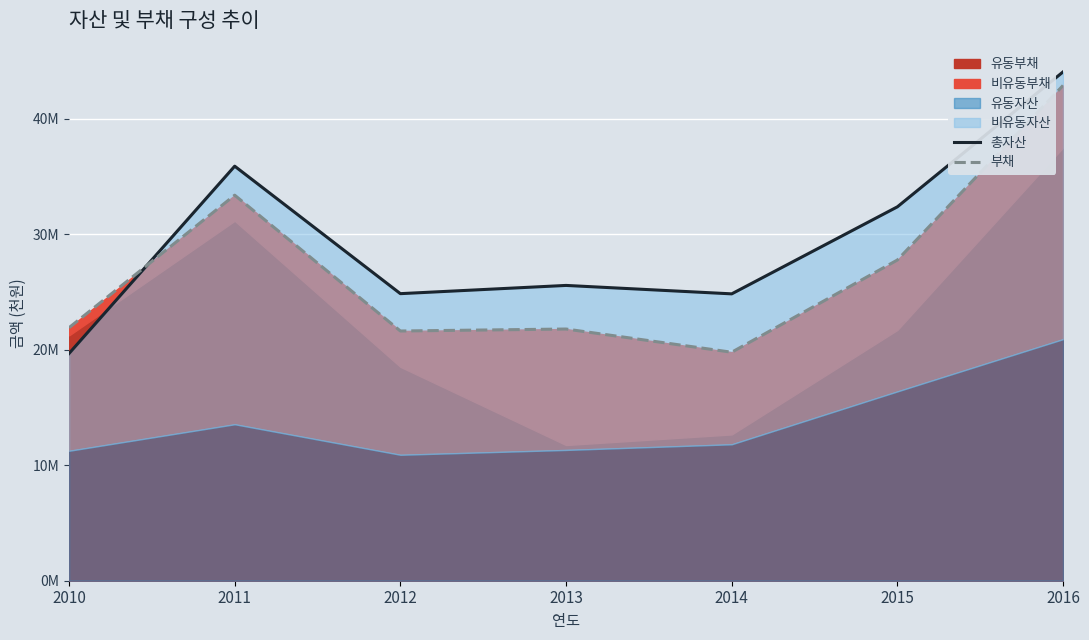

In 부채, how many points are lower than both neighbors (excluding endpoints)?

2